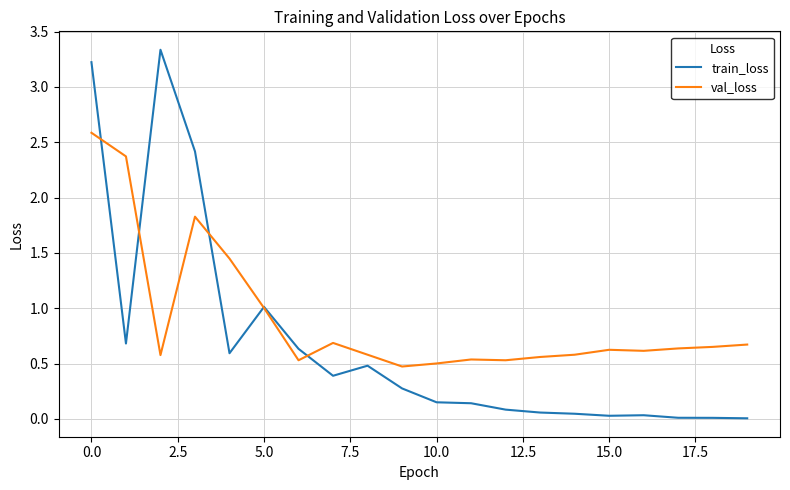

Which series has the largest total across all categories?

val_loss